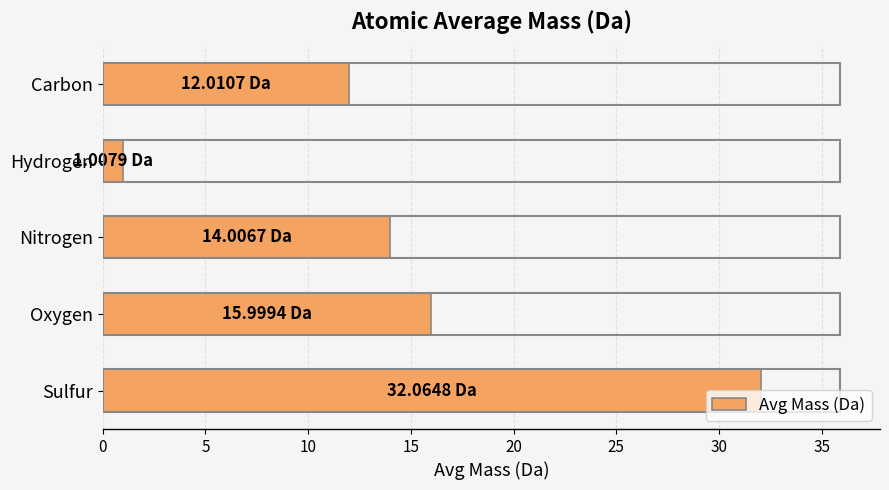

List the labels in order of value, largest first.

Sulfur, Oxygen, Nitrogen, Carbon, Hydrogen